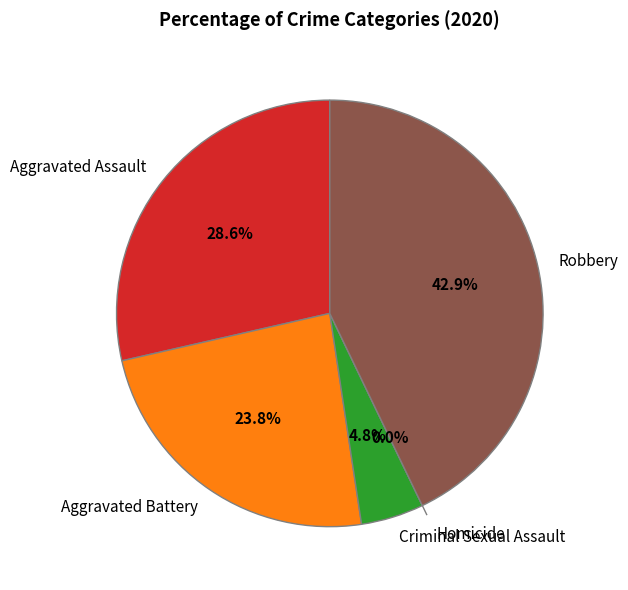

Is it true that Robbery is 38% of the pie?

False